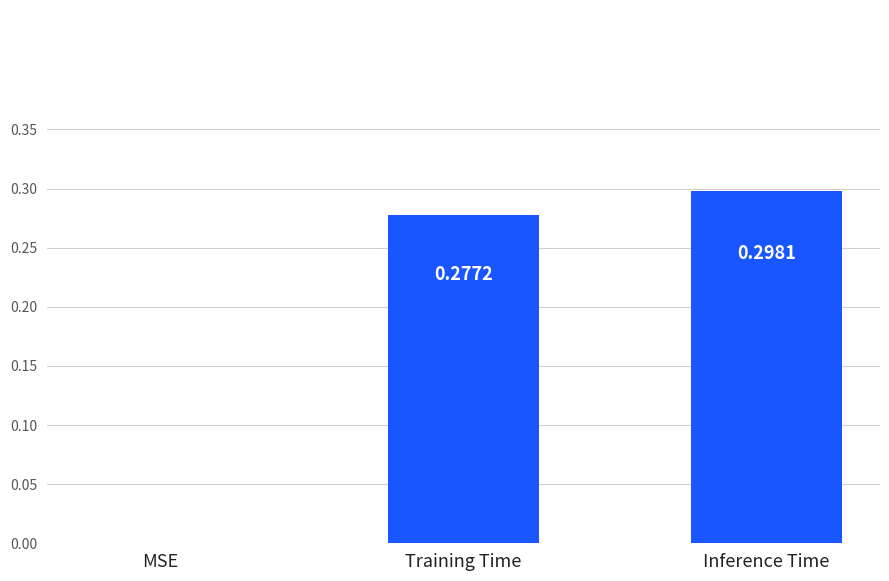

Are the bars grouped side by side (vs. stacked)?

No